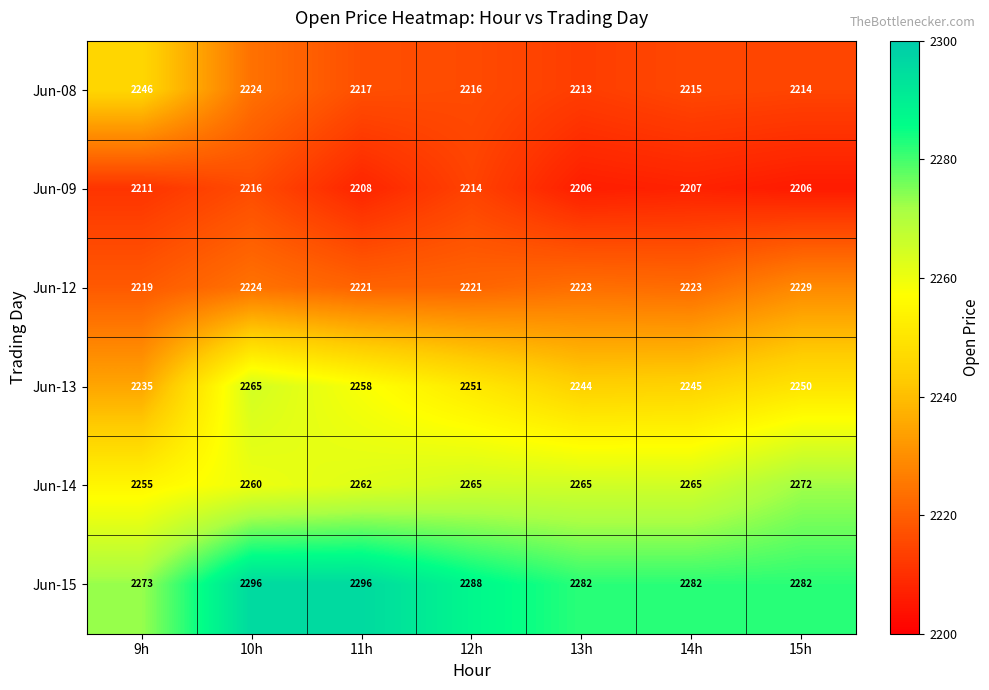

True or false: Jun-13 has a value of 3064 at 10h.

False